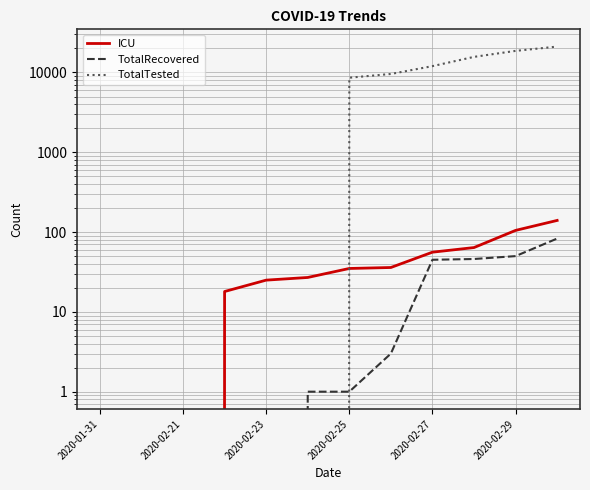

True or false: TotalTested has more than 1 points higher than both neighbors.

False